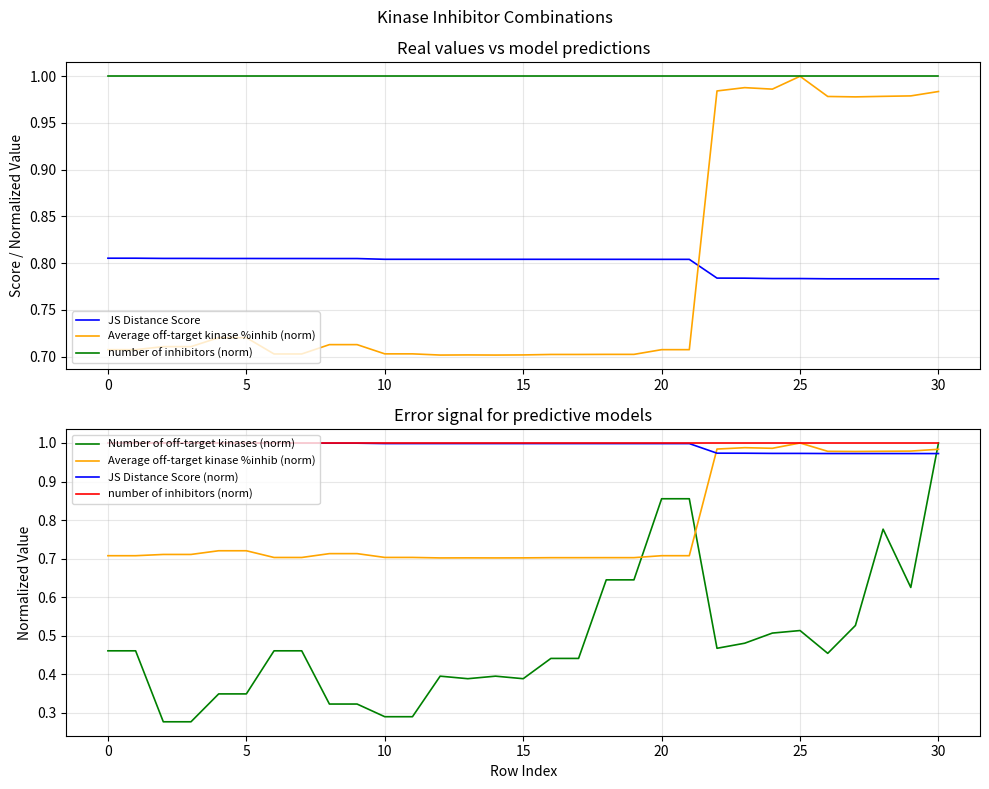

True or false: number of inhibitors (norm) has a value of 1.0 at 10.

True